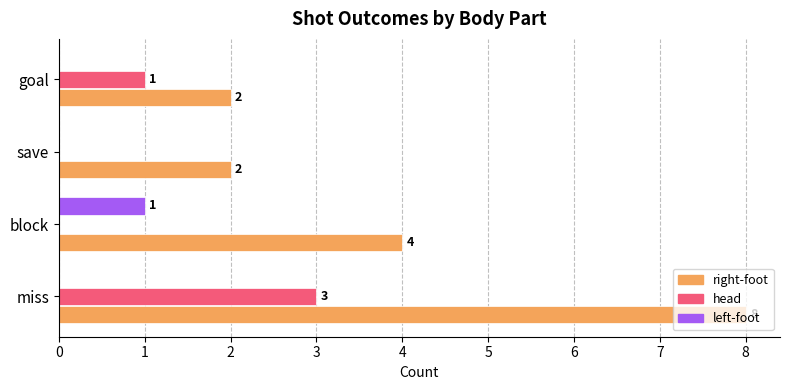

The value of left-foot at save is 0. True or false?

True